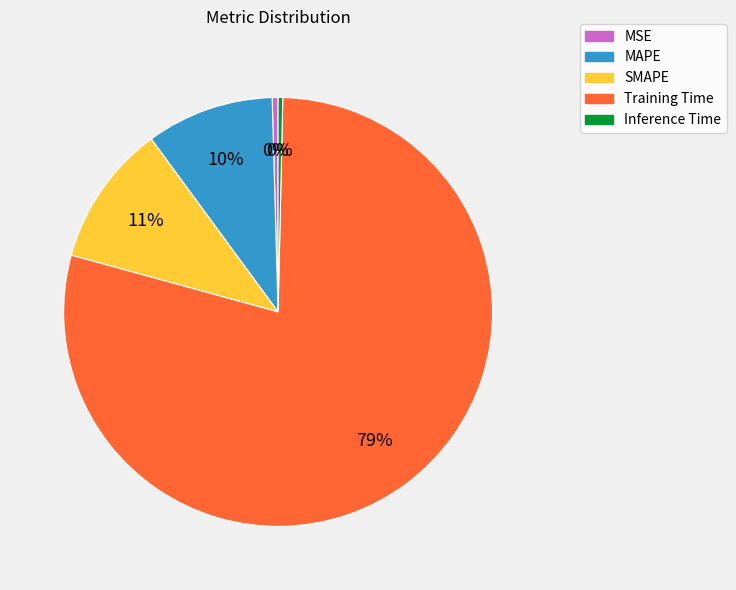

Between MAPE and Training Time, which is larger?

Training Time